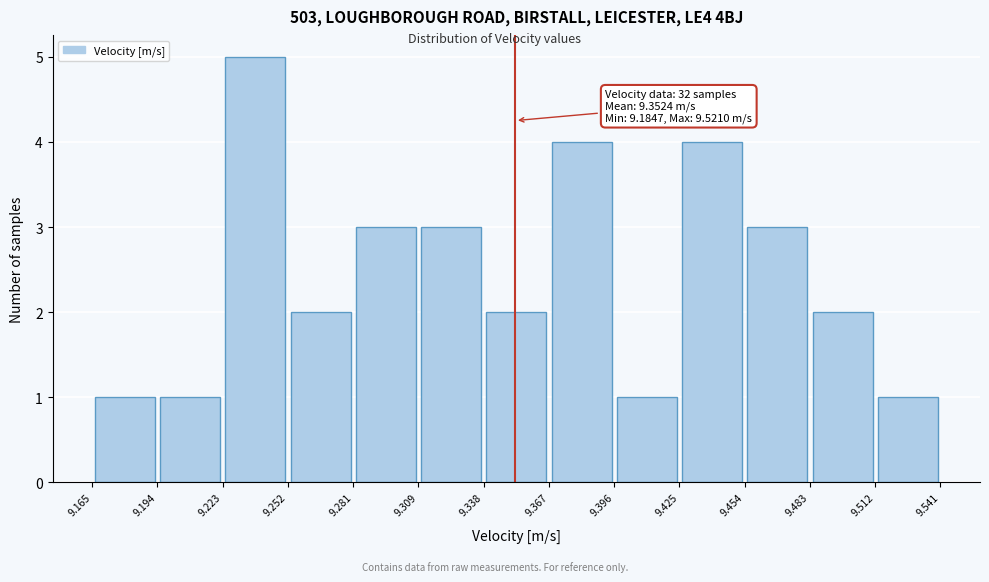

Which range on the x-axis has the tallest bar?

9.223 to 9.252